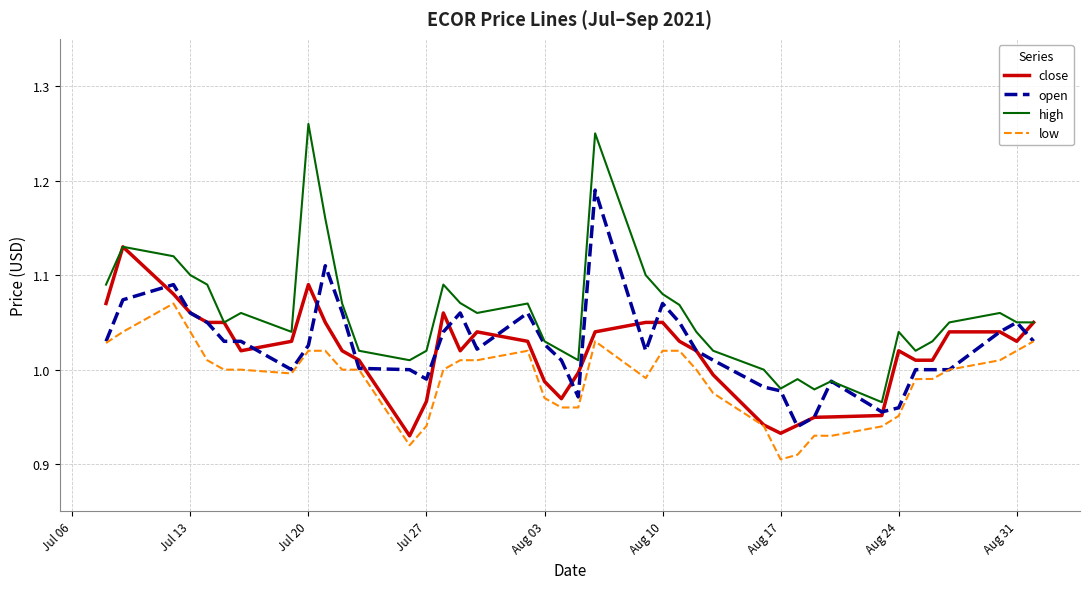

Which series has the largest total across all categories?

high